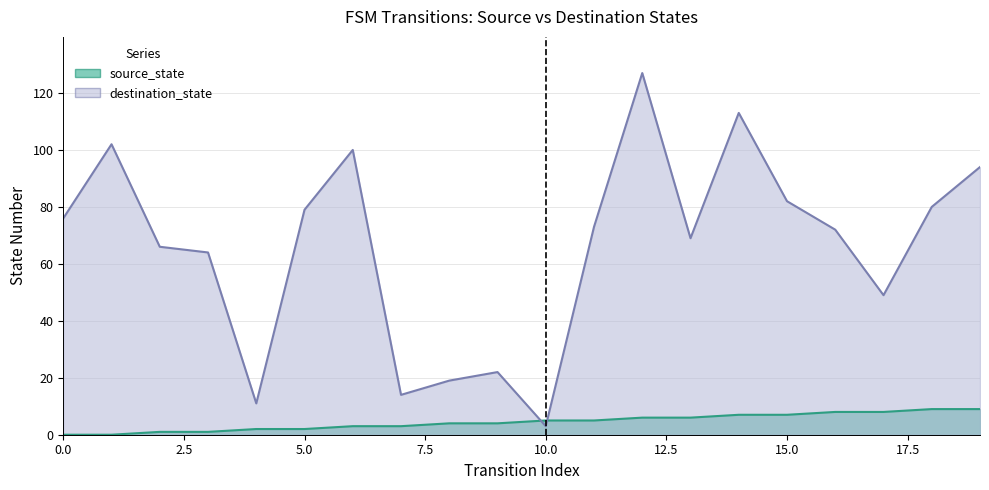

What are all the series names shown in the legend?

source_state, destination_state